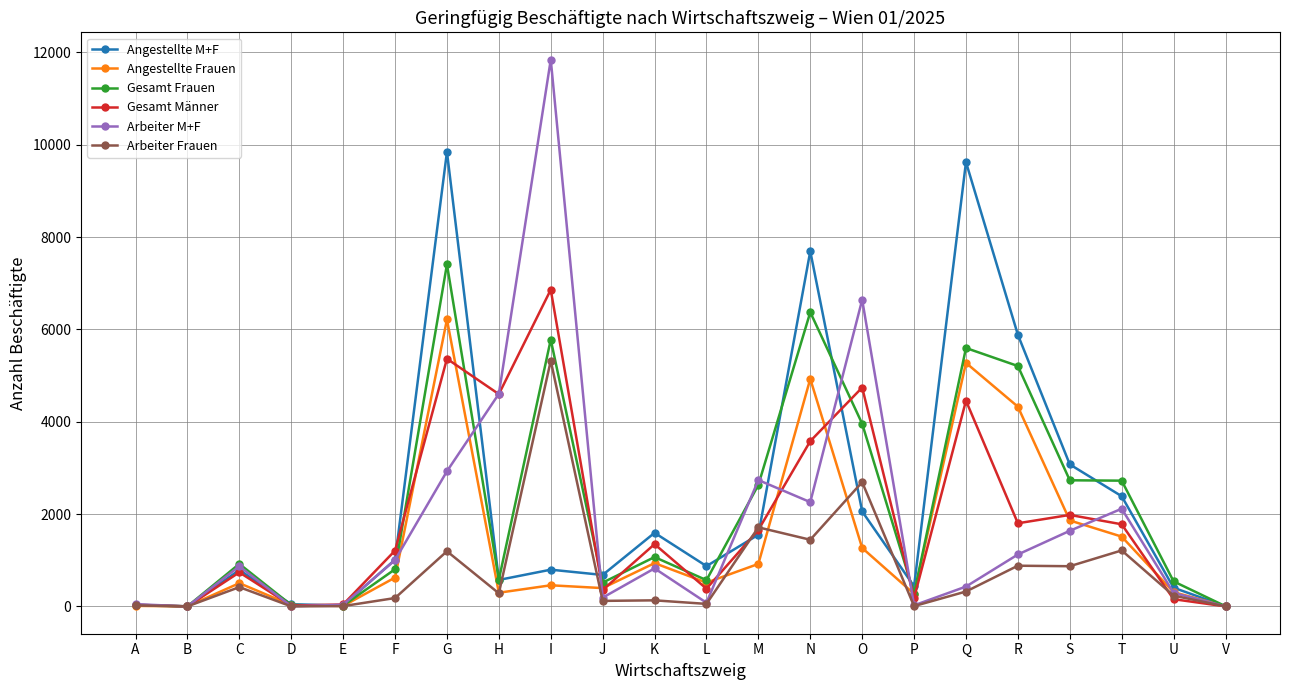

Is the value of Angestellte M+F at Q greater than the value of Gesamt Frauen at B?

Yes